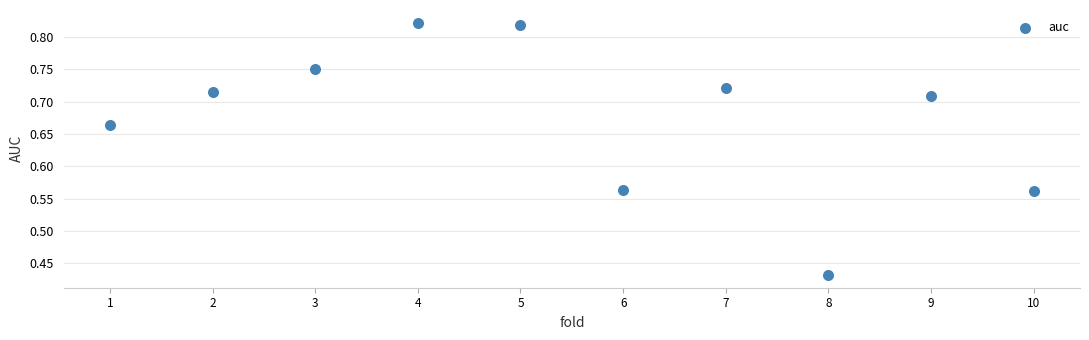

What is the range of X values (max minus min)?

9.0